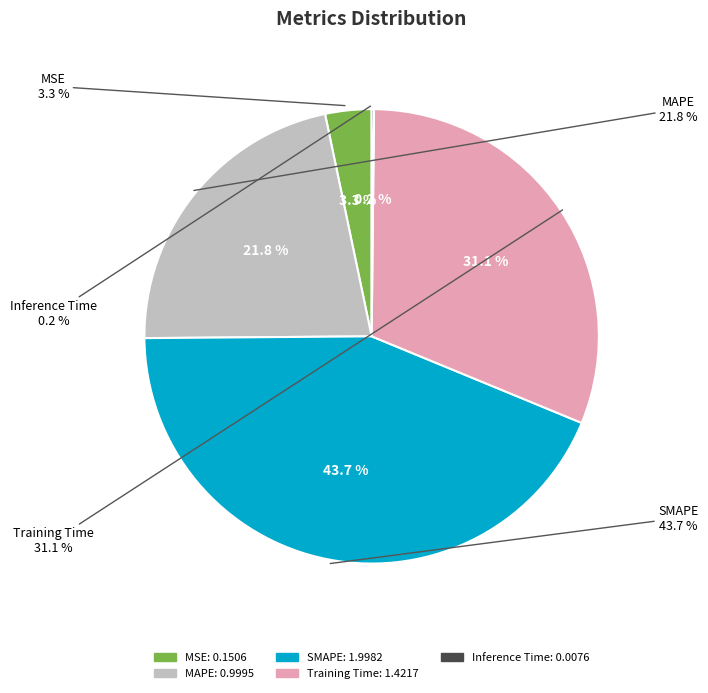

To the nearest percent, what percentage of the pie is MAPE?

22%